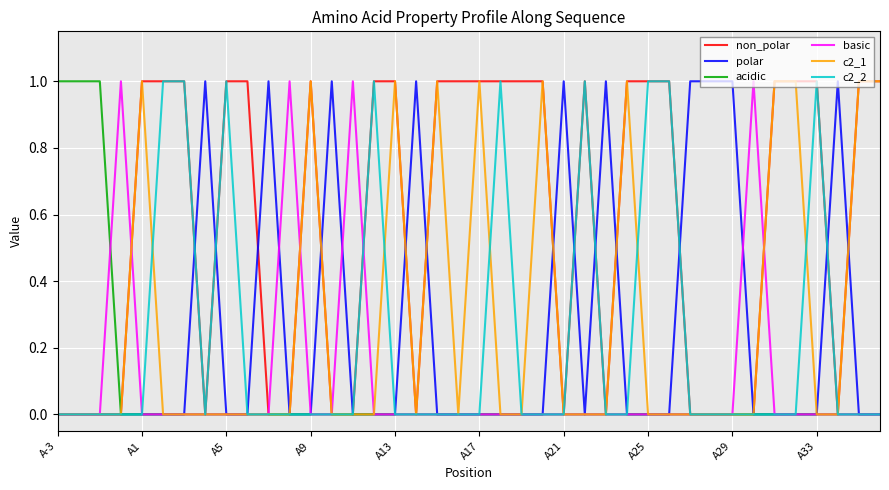

Reading left to right, what are all the values shown in this chart?

non_polar: 0	0	0	0	1	1	1	0	1	1	0	0	1	0	0	1	1	0	1	1	1	1	1	1	0	1	0	1	1	1	0	0	0	0	1	1	1	0	1	1
polar: 0	0	0	0	0	0	0	1	0	0	1	0	0	1	0	0	0	1	0	0	0	0	0	0	1	0	1	0	0	0	1	1	1	0	0	0	0	1	0	0
acidic: 1	1	1	0	0	0	0	0	0	0	0	0	0	0	0	0	0	0	0	0	0	0	0	0	0	0	0	0	0	0	0	0	0	0	0	0	0	0	0	0
basic: 0	0	0	1	0	0	0	0	0	0	0	1	0	0	1	0	0	0	0	0	0	0	0	0	0	0	0	0	0	0	0	0	0	1	0	0	0	0	0	0
c2_1: 0	0	0	0	1	0	0	0	0	0	0	0	1	0	0	0	1	0	1	0	1	0	0	1	0	0	0	1	0	0	0	0	0	0	1	1	0	0	1	1
c2_2: 0	0	0	0	0	1	1	0	1	0	0	0	0	0	0	1	0	0	0	0	0	1	0	0	0	1	0	0	1	1	0	0	0	0	0	0	1	0	0	0